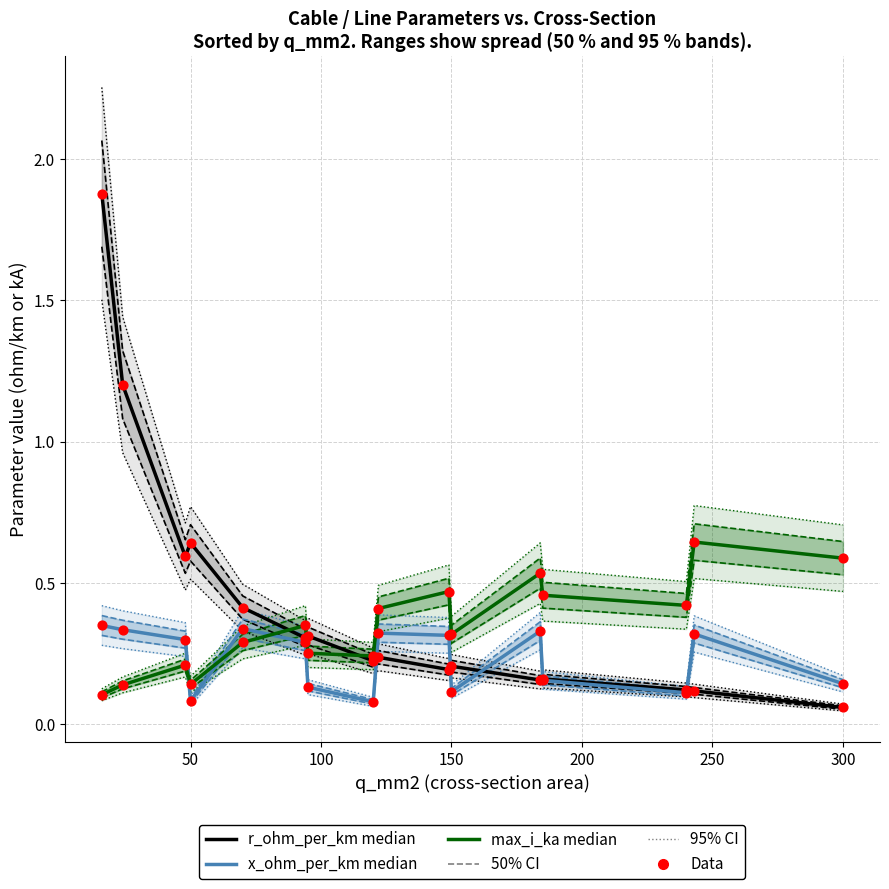

Which series has the largest total across all categories?

r_ohm_per_km (median)